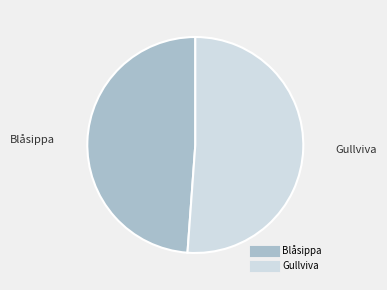

Is it true that Gullviva is 65% of the pie?

False